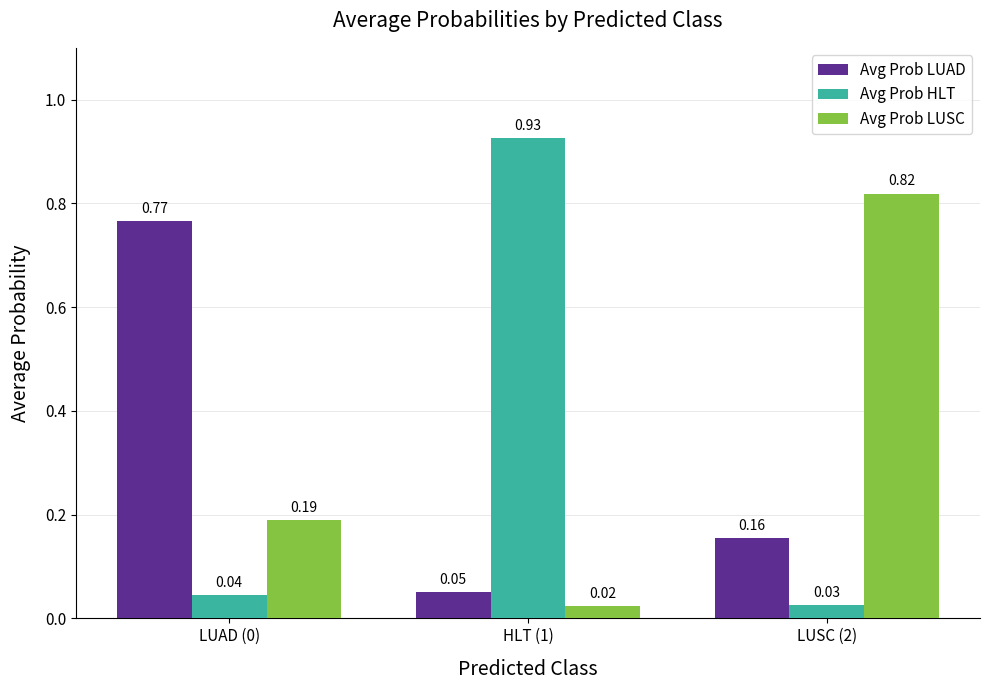

At how many categories does at least one series exceed 0?

3